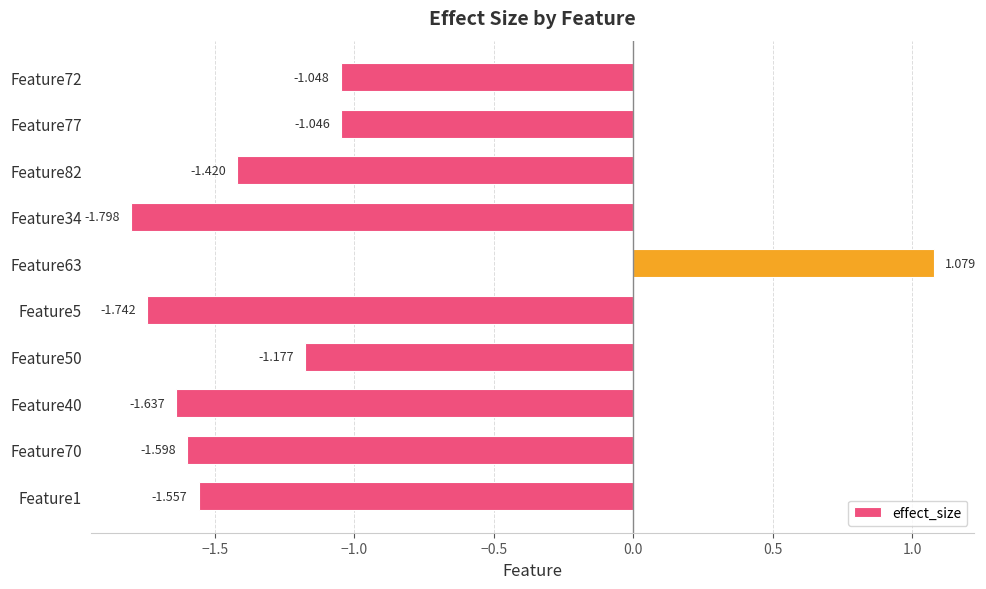

How many bars are there in total?

10